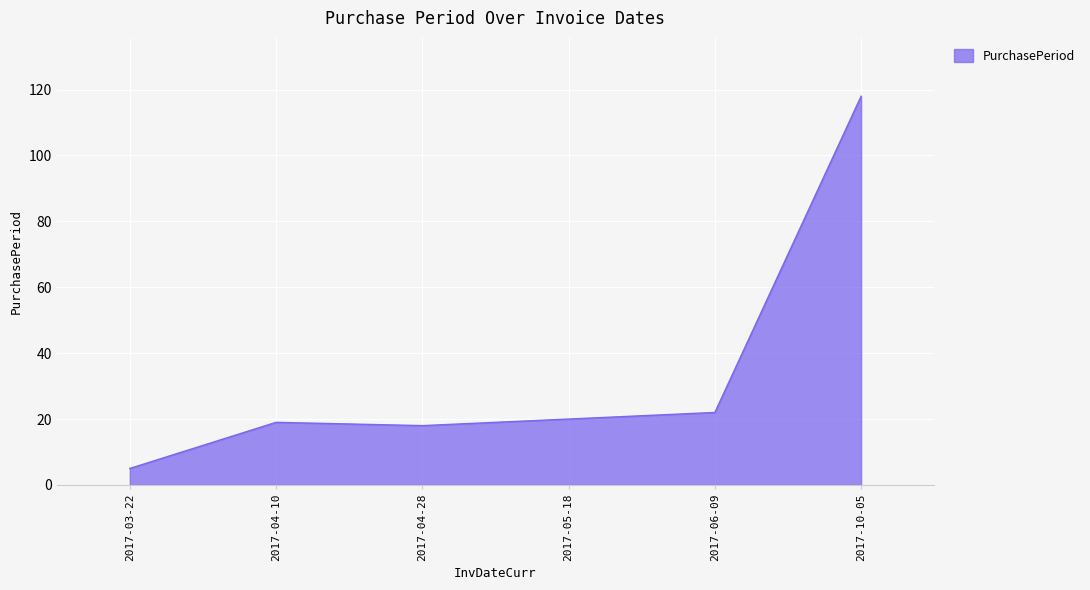

How many distinct data groups are displayed?

1